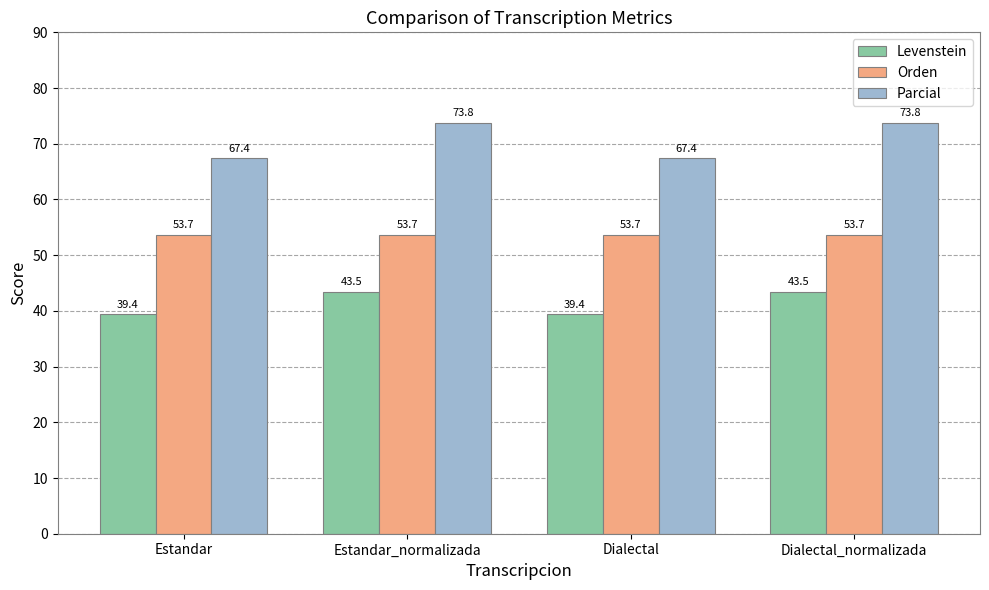

Reading left to right, extract all data points from this chart.

Levenstein: Estandar=39.4	Estandar_normalizada=43.5	Dialectal=39.4	Dialectal_normalizada=43.5
Orden: Estandar=53.7	Estandar_normalizada=53.7	Dialectal=53.7	Dialectal_normalizada=53.7
Parcial: Estandar=67.4	Estandar_normalizada=73.8	Dialectal=67.4	Dialectal_normalizada=73.8